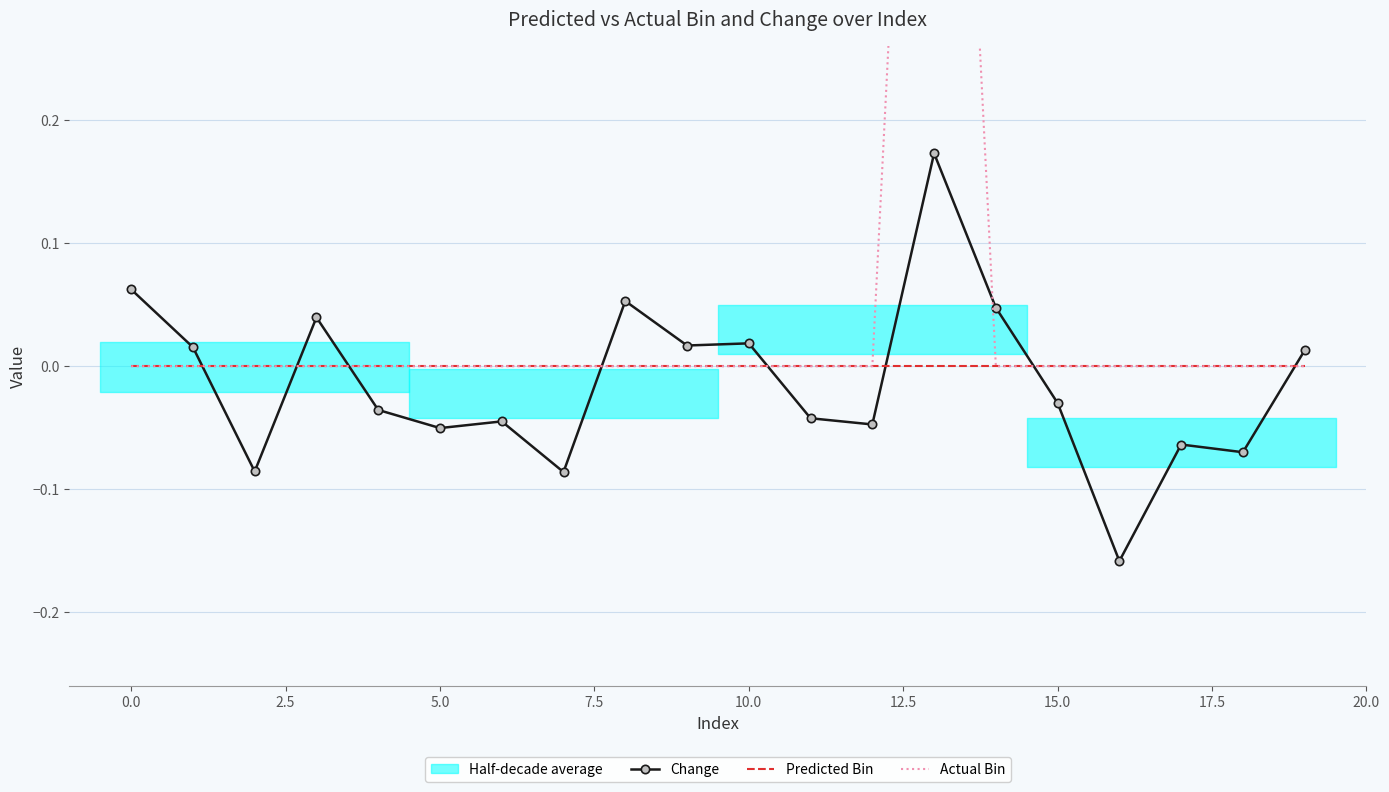

How many times do Actual Bin and Change cross each other?

8